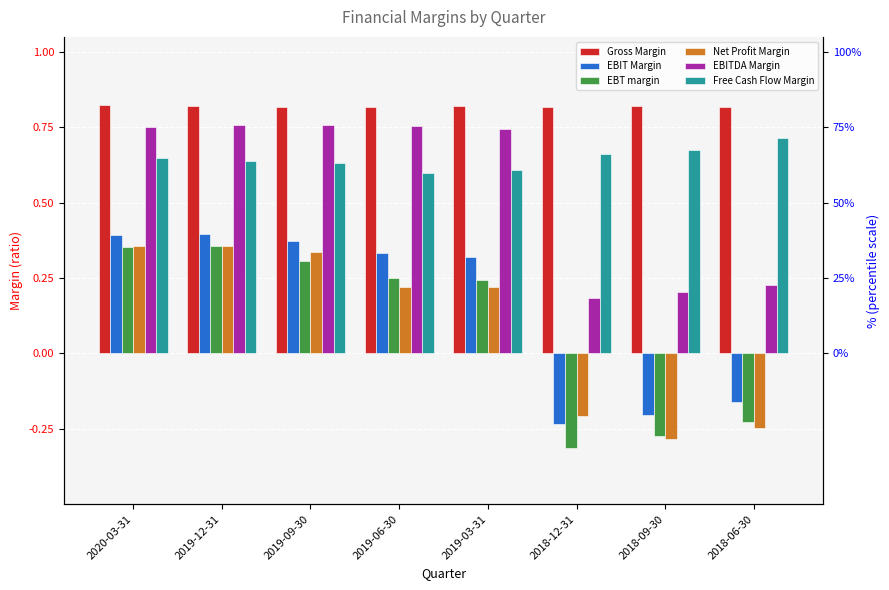

What is the label of the 5th bar from the right?

2019-06-30